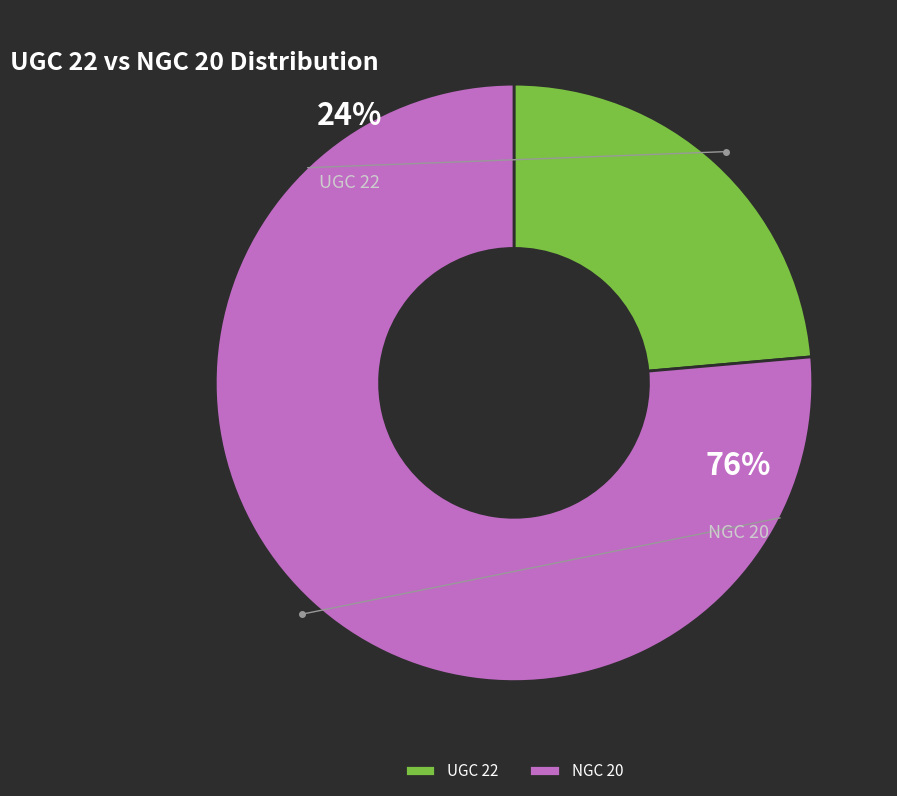

What is the majority slice?

NGC 20